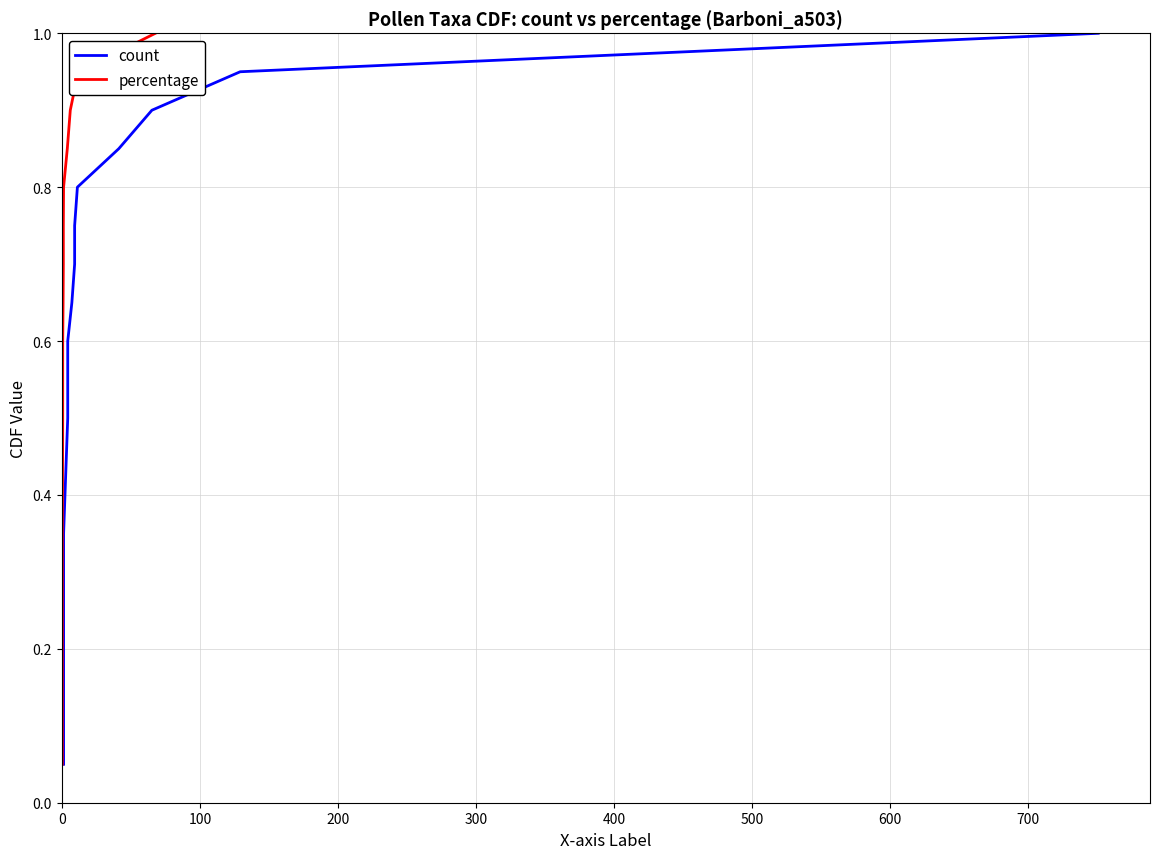

Reading left to right, list all the values displayed in this chart.

count: 0.1	0.1	0.1	0.2	0.2	0.3	0.3	0.4	0.5	0.5	0.6	0.6	0.7	0.7	0.8	0.8	0.8	0.9	0.9	1.0
percentage: 0.1	0.1	0.1	0.2	0.2	0.3	0.3	0.4	0.5	0.5	0.6	0.6	0.7	0.7	0.8	0.8	0.8	0.9	0.9	1.0